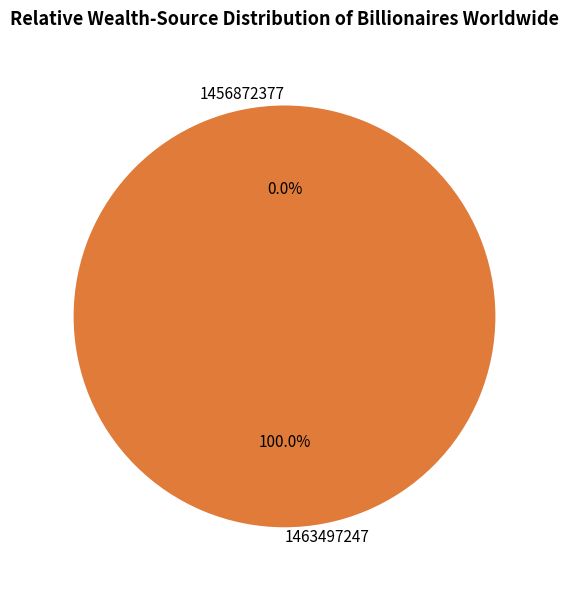

Is there a majority slice in this chart?

Yes